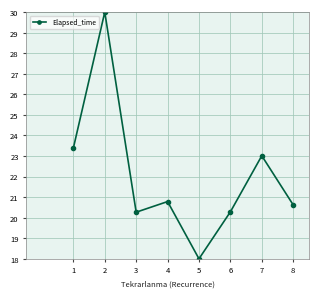

What is the value of the 5th point from the left?

18.0